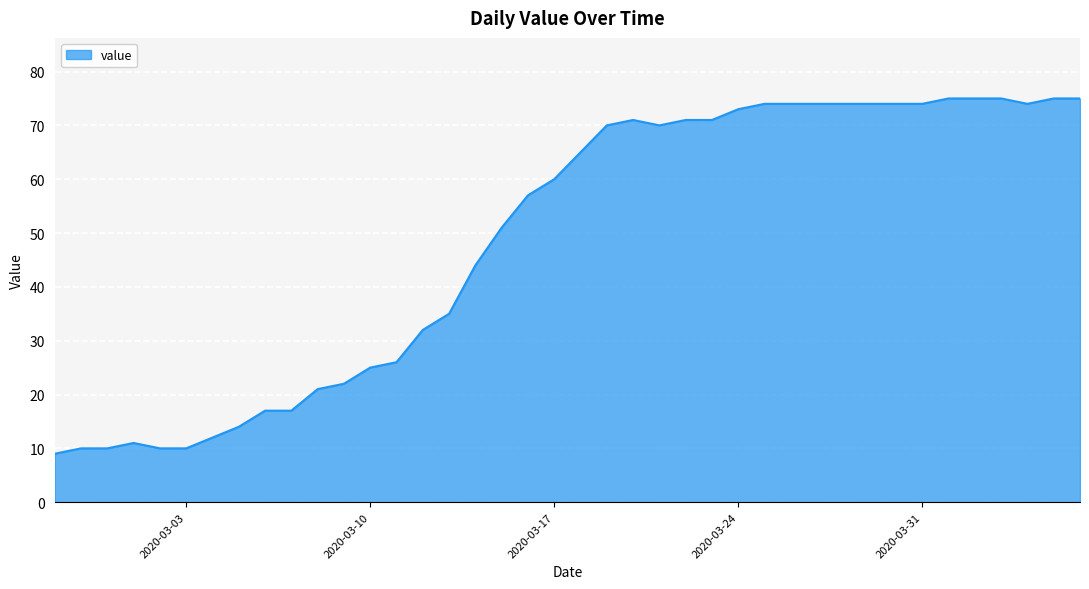

What is the maximum value shown in the chart?

75